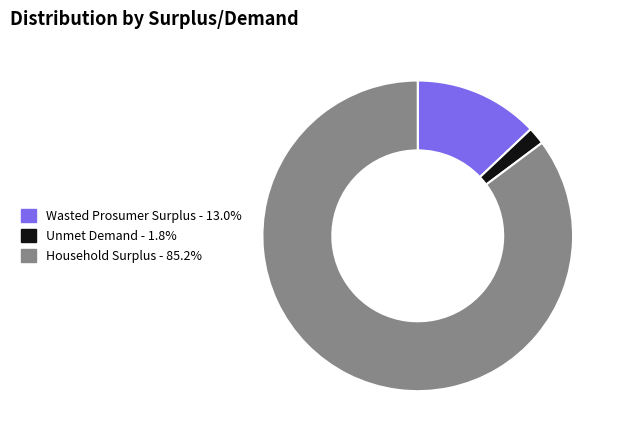

Which has a higher value, Household Surplus or Unmet Demand?

Household Surplus